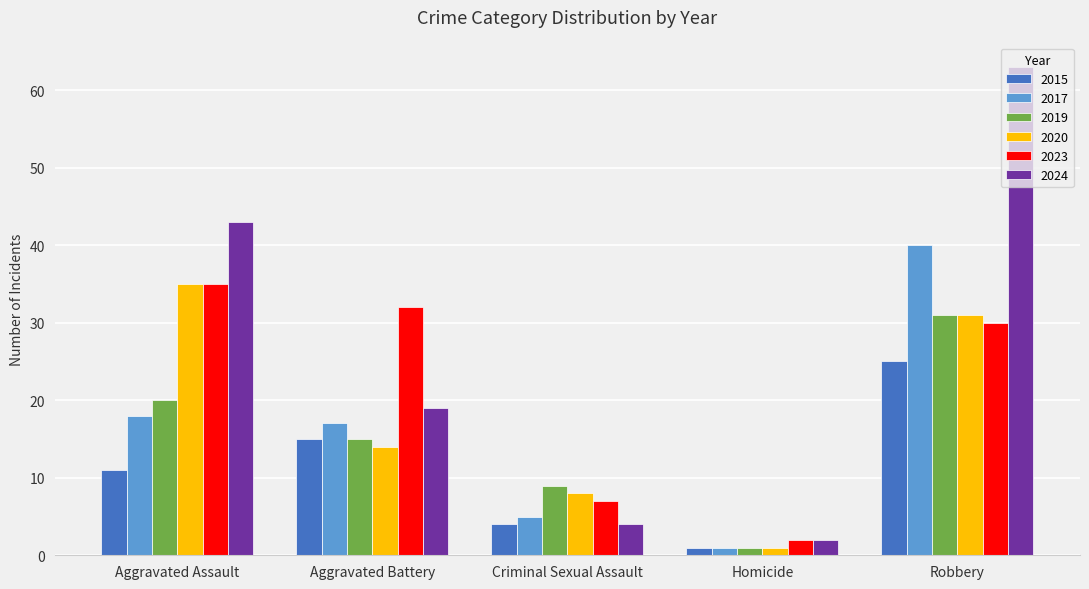

What value does the 2024 series have at Criminal Sexual Assault?

4